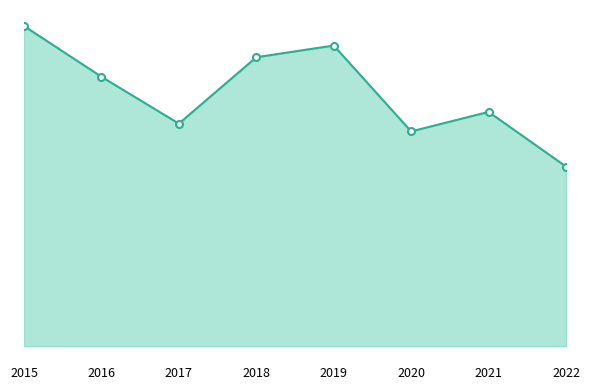

Is the value of Robbery at 2021 greater than the value of Aggravated Assault at 2015?

Yes